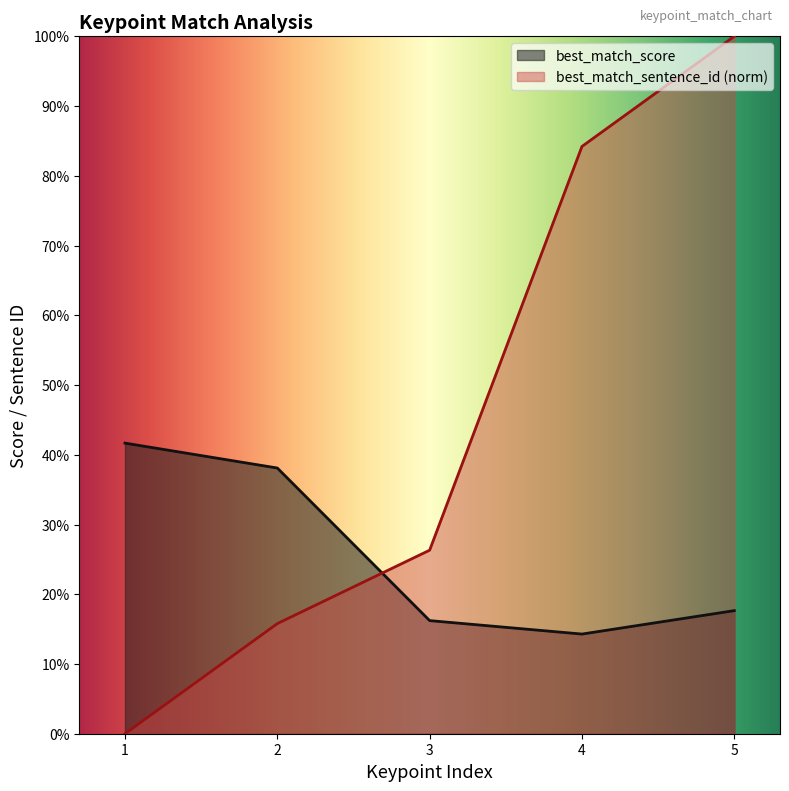

True or false: best_match_score has more than 1 interior local peaks.

False